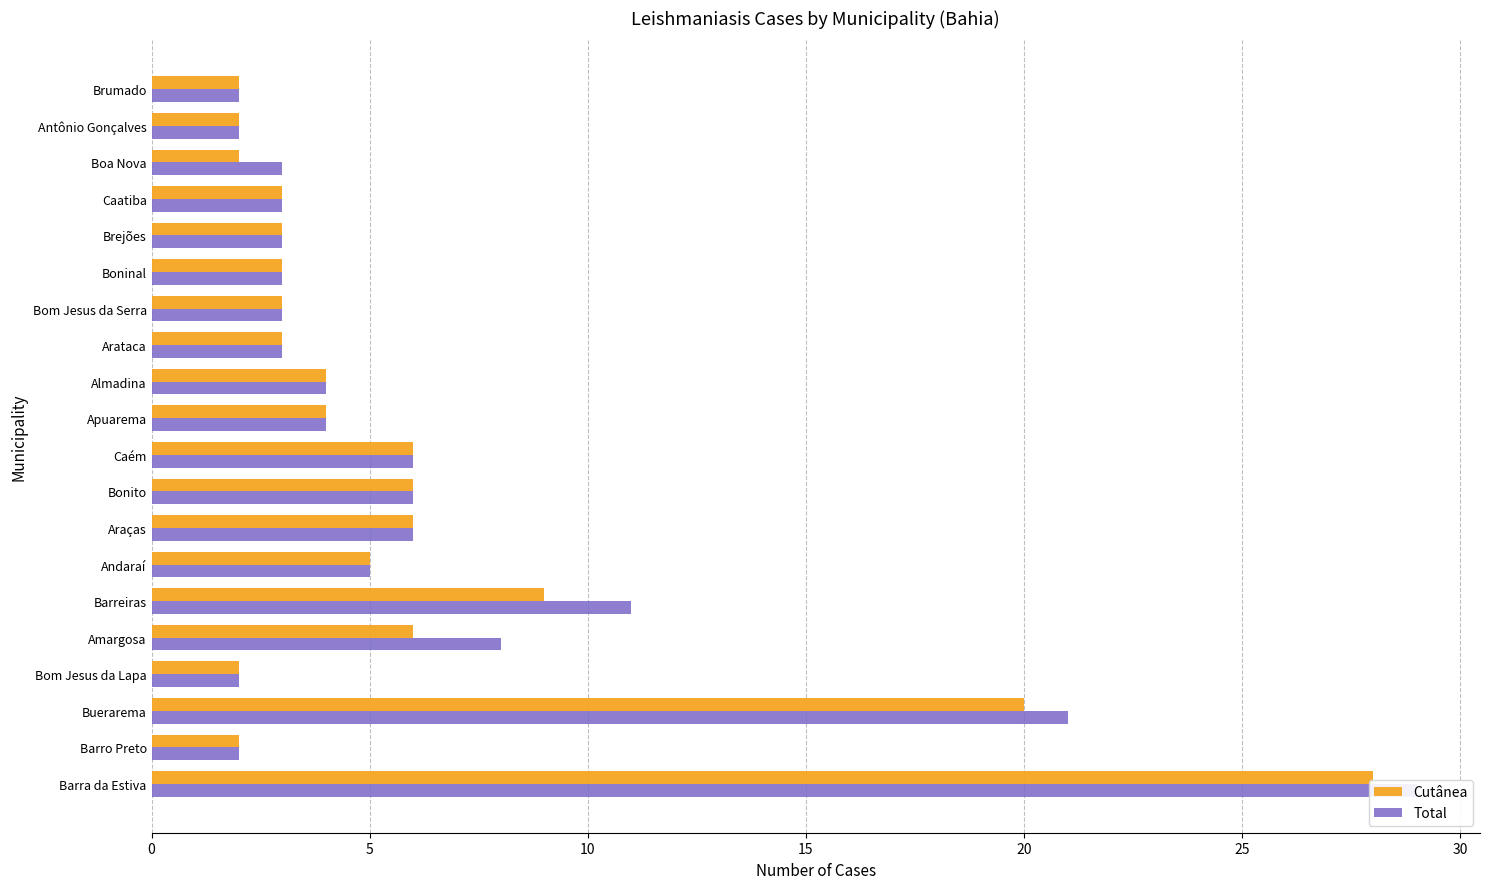

Is it true that Total equals 4 at 10?

True